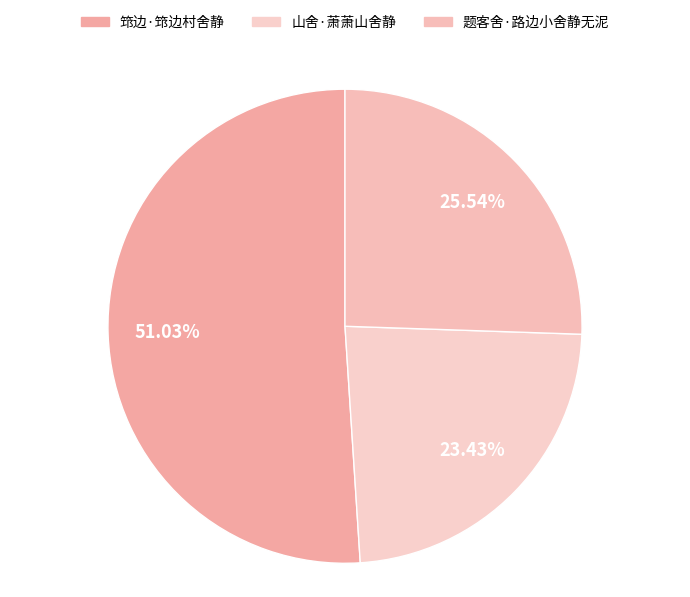

Which has a higher value, 筇边·筇边村舍静 or 山舍·萧萧山舍静?

筇边·筇边村舍静